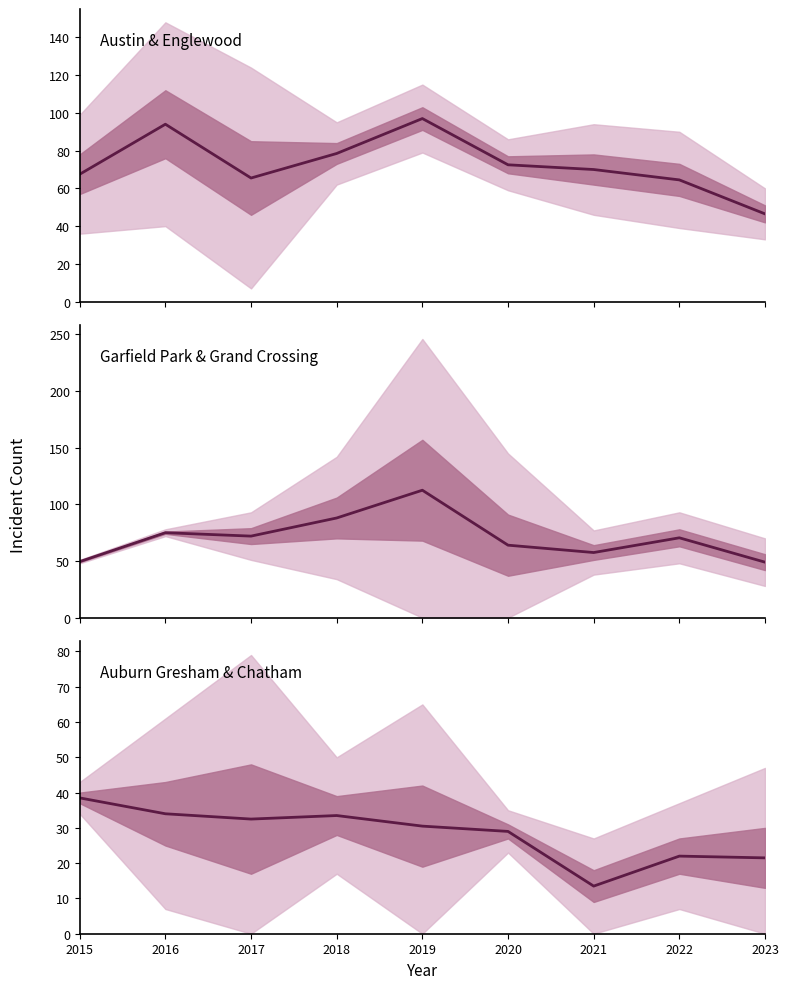

Is this an area chart (filled region under the line)?

No